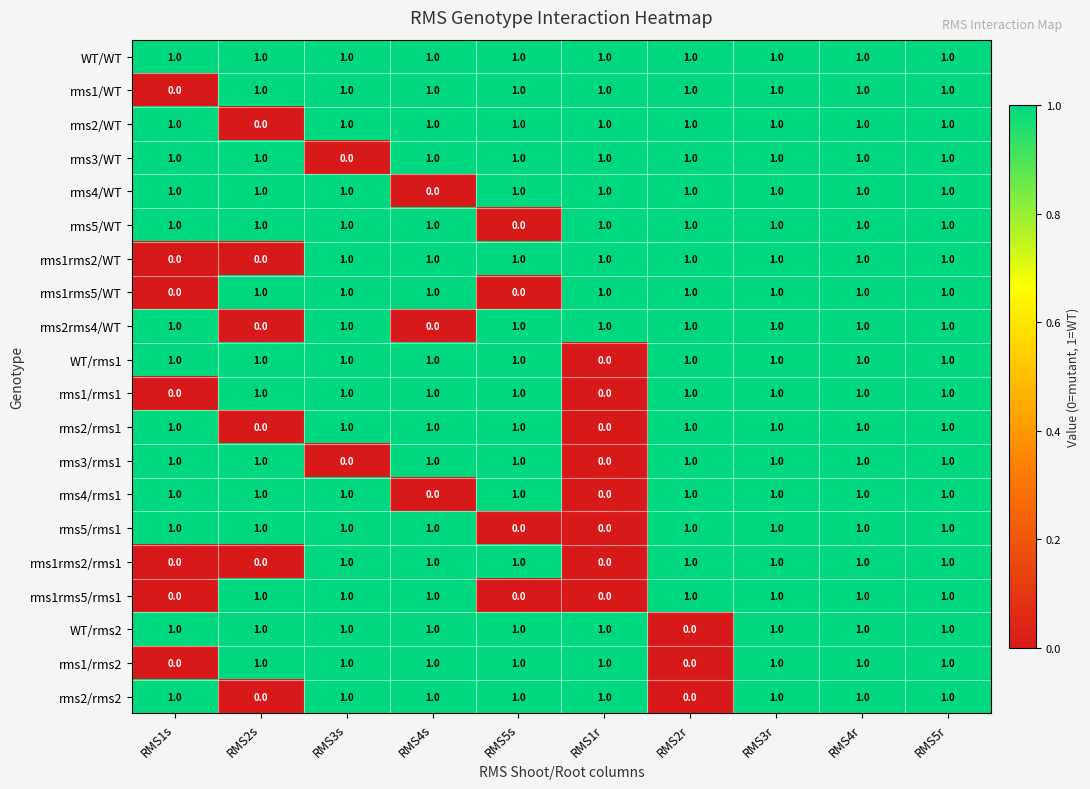

Which series has the largest total across all categories?

WT/WT